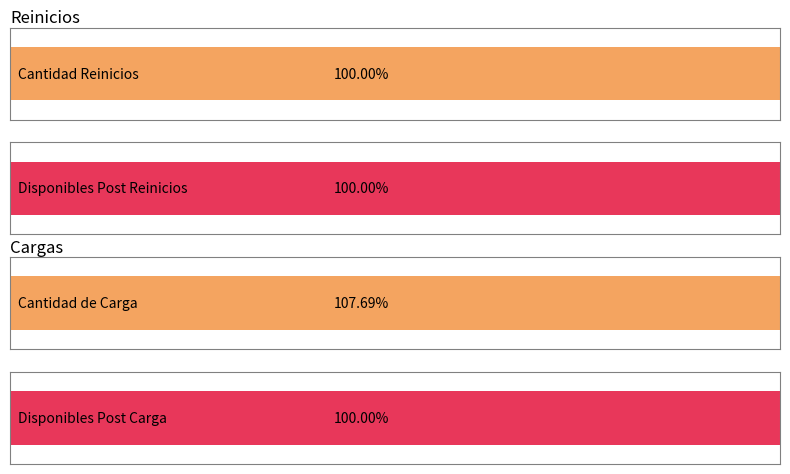

Rank the series at Disponibles Post from lowest to highest value.

Reinicios, Cargas